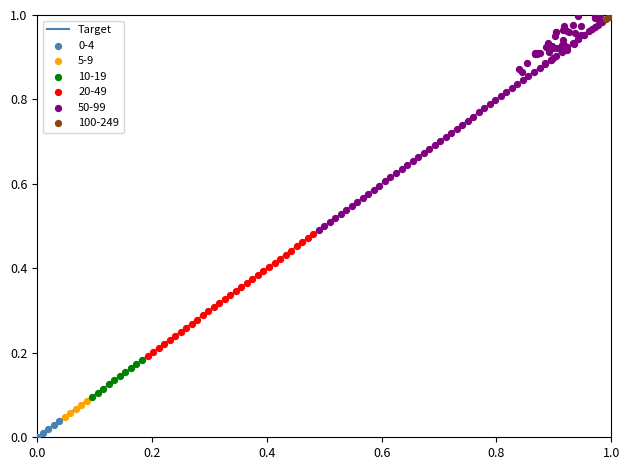

Which series has the widest spread of Y values?

50-99